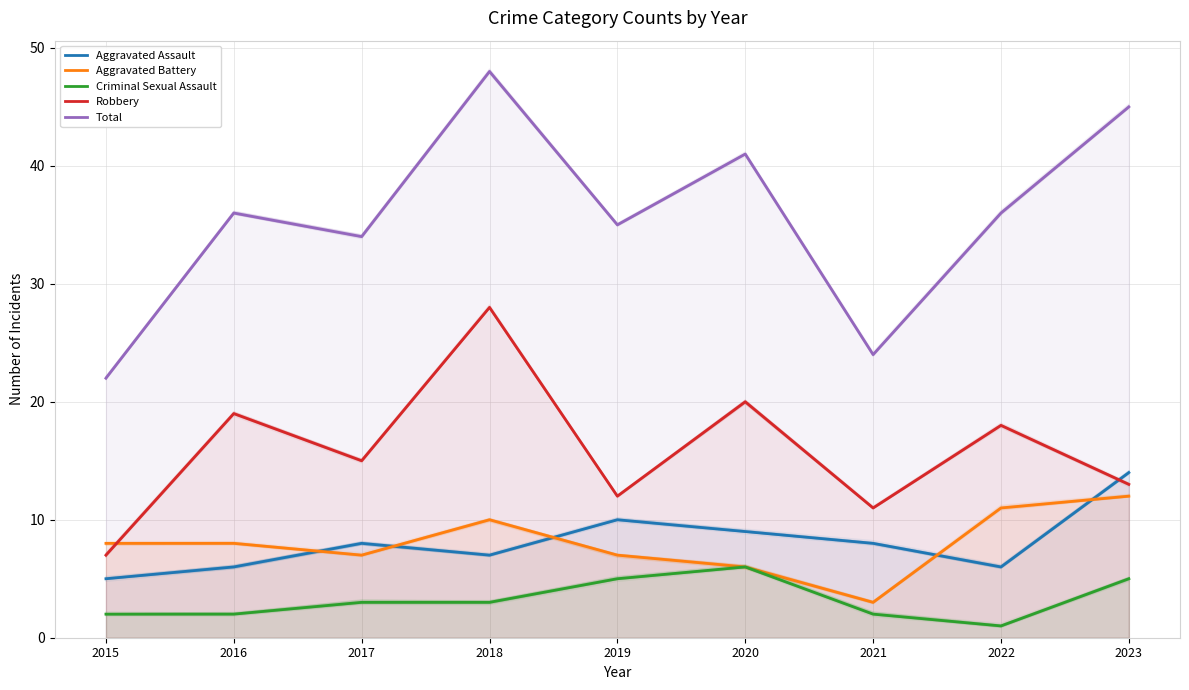

Which category has the highest value in the Total series?

2018